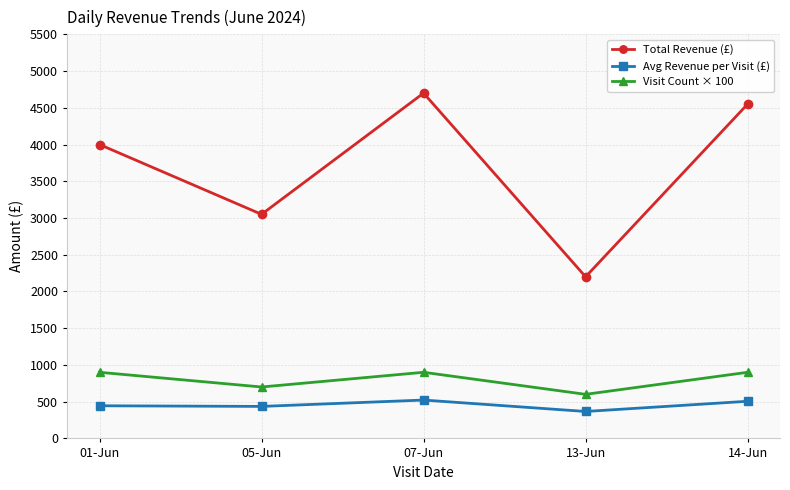

Which series has the widest spread of values?

Total Revenue (£)